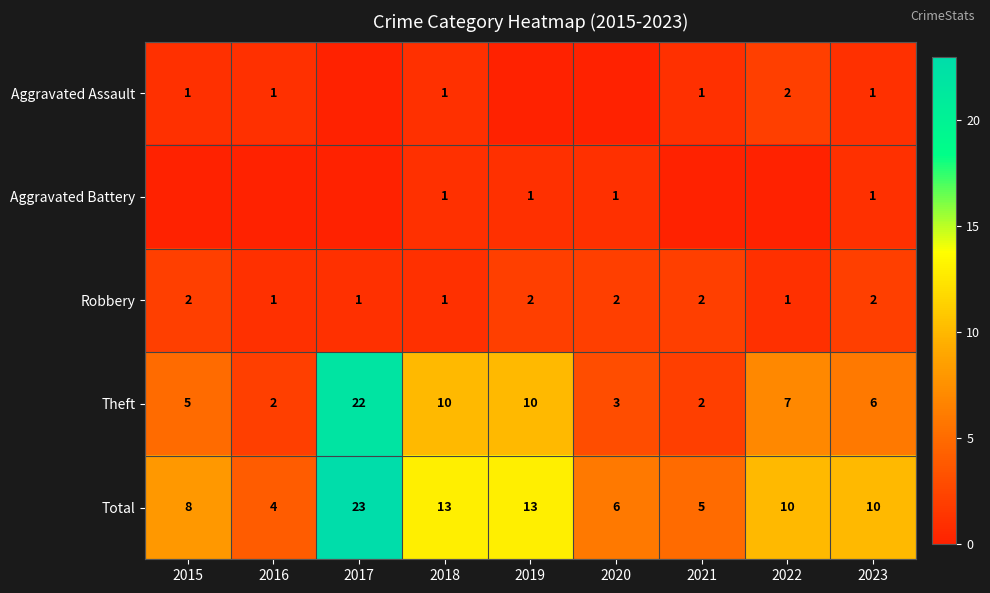

What is the total value across all series at 2016?

8